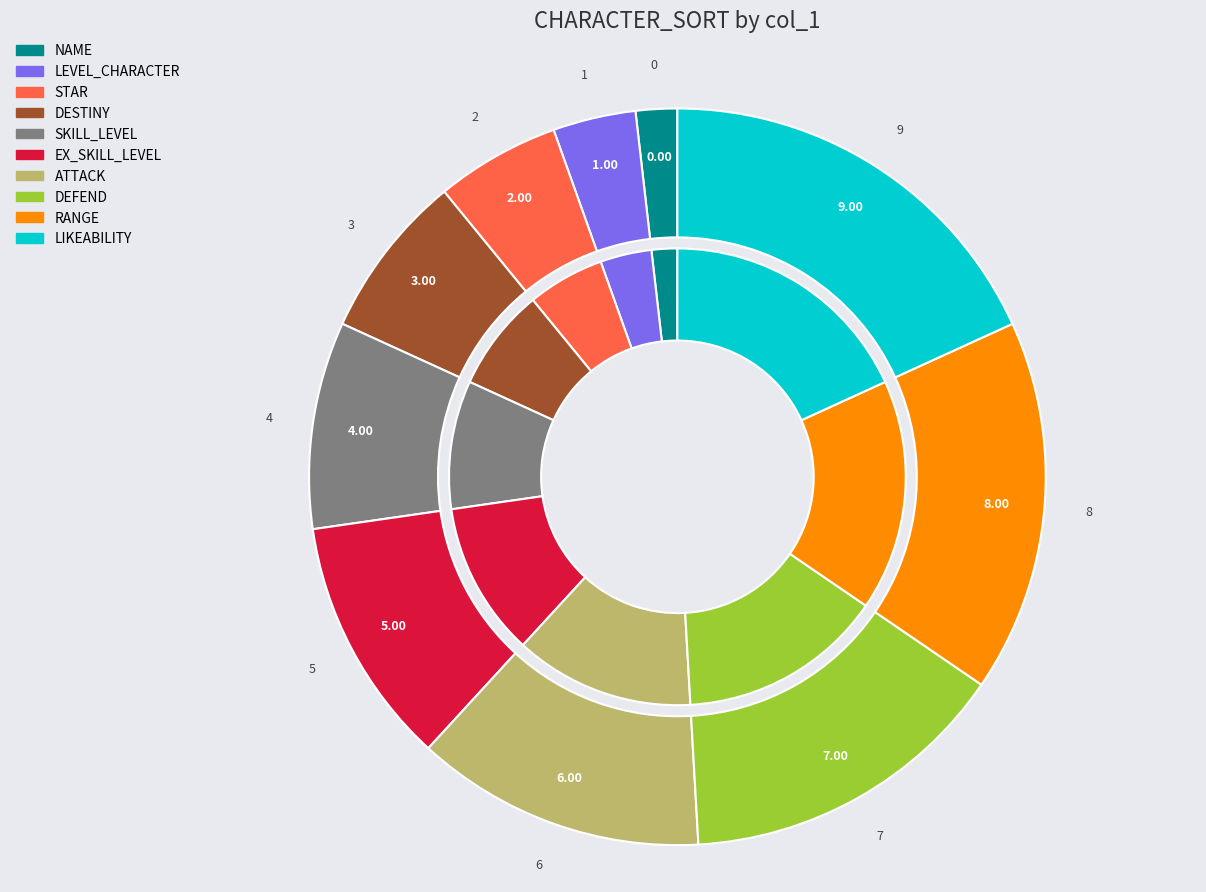

Is it true that STAR is 4% of the pie?

True